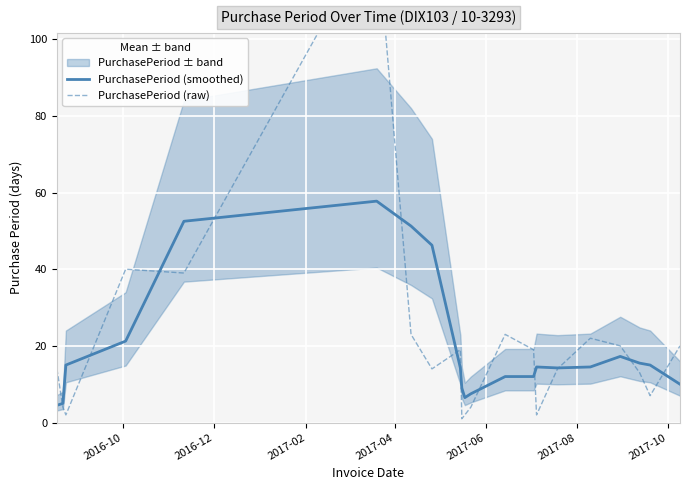

Reading right to left, what are all the values shown in this chart?

PurchasePeriod (smoothed): 10.0	15.0	15.5	17.2	14.5	14.2	14.5	12.0	12.0	7.5	6.5	9.0	14.2	46.2	51.2	57.8	52.5	21.2	15.0	5.0	4.5
PurchasePeriod (raw): 20.0	7.0	13.0	20.0	22.0	14.0	2.0	19.0	23.0	4.0	2.0	1.0	19.0	14.0	23.0	129.0	39.0	40.0	2.0	4.0	14.0